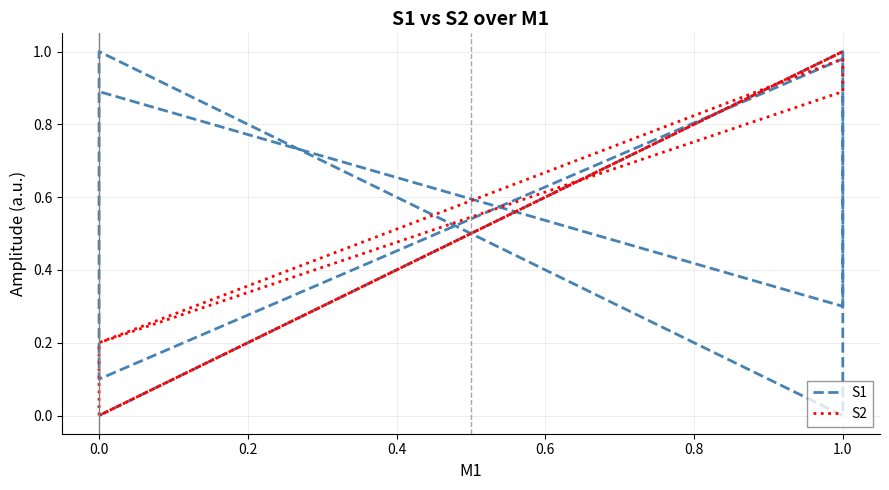

True or false: S2 has a value of 0.3 at 0.0.

False